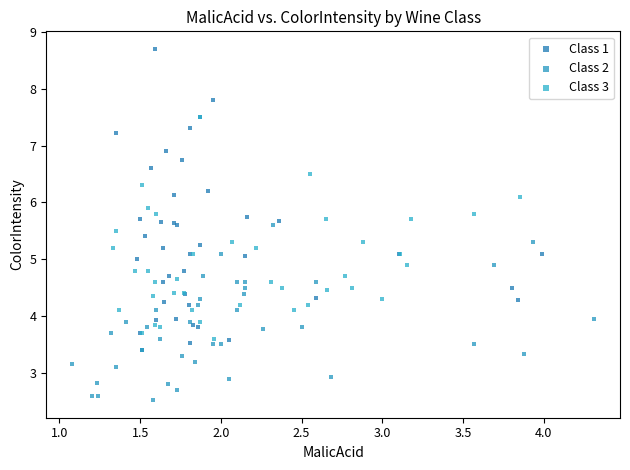

Which series contains the highest Y value?

Class 1